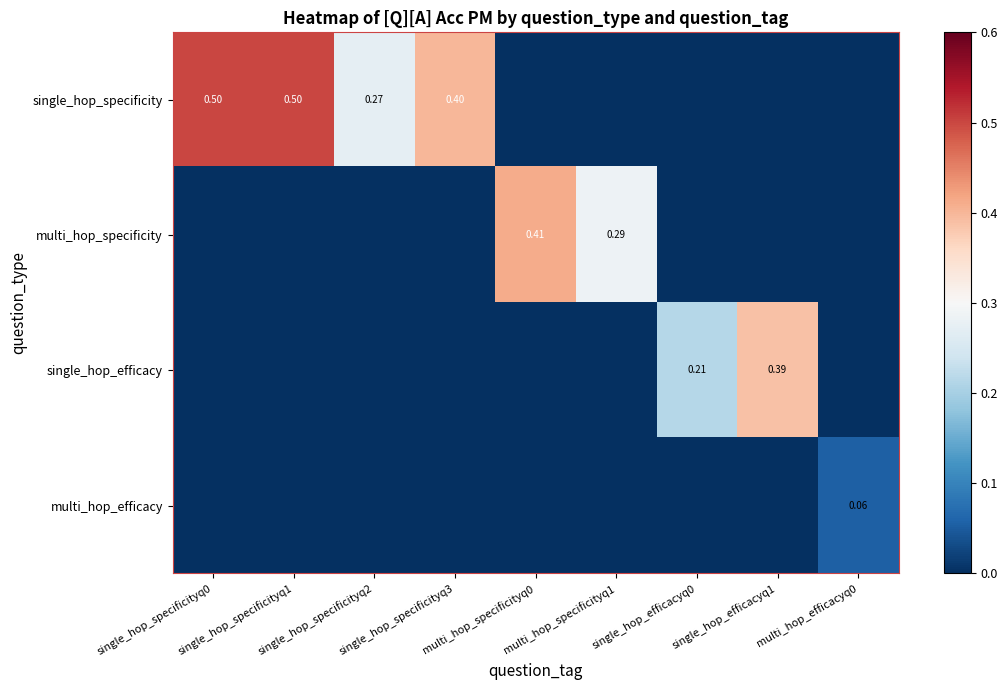

What is the sum of all multi_hop_specificity values?

0.7